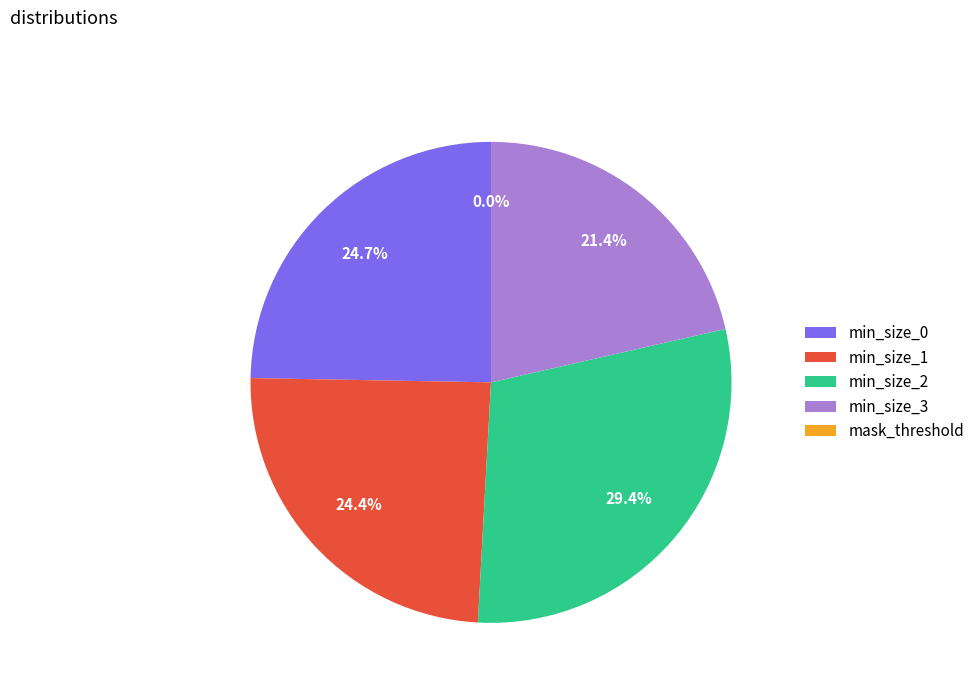

What portion of the pie excludes min_size_3?

78.6%